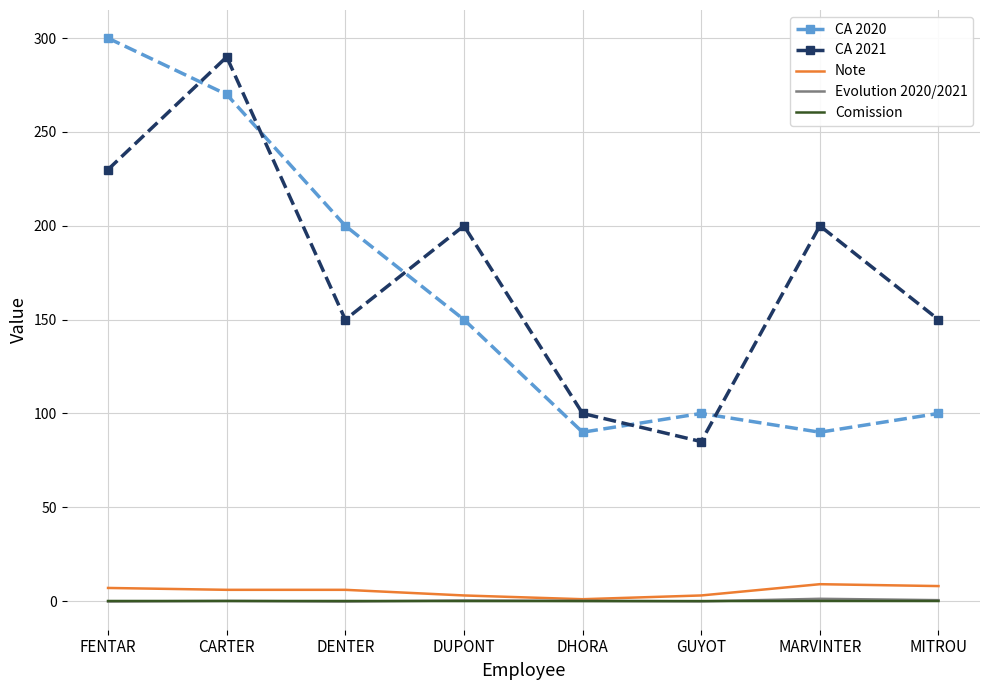

What is the greatest value displayed?

300.0